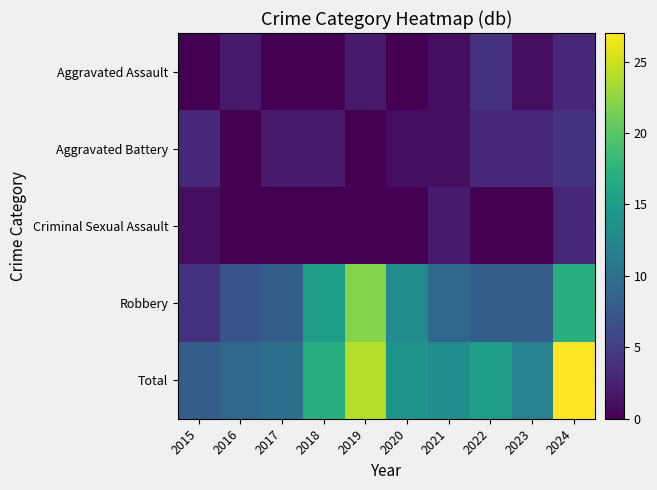

Reading right to left, what are all the values shown in this chart?

Aggravated Assault: 2024=3	2023=1	2022=4	2021=1	2020=0	2019=2	2018=0	2017=0	2016=2	2015=0
Aggravated Battery: 2024=4	2023=3	2022=3	2021=1	2020=1	2019=0	2018=2	2017=2	2016=0	2015=3
Criminal Sexual Assault: 2024=3	2023=0	2022=0	2021=2	2020=0	2019=0	2018=0	2017=0	2016=0	2015=1
Robbery: 2024=17	2023=8	2022=8	2021=9	2020=13	2019=22	2018=15	2017=8	2016=7	2015=4
Total: 2024=27	2023=12	2022=15	2021=13	2020=14	2019=24	2018=17	2017=10	2016=9	2015=8